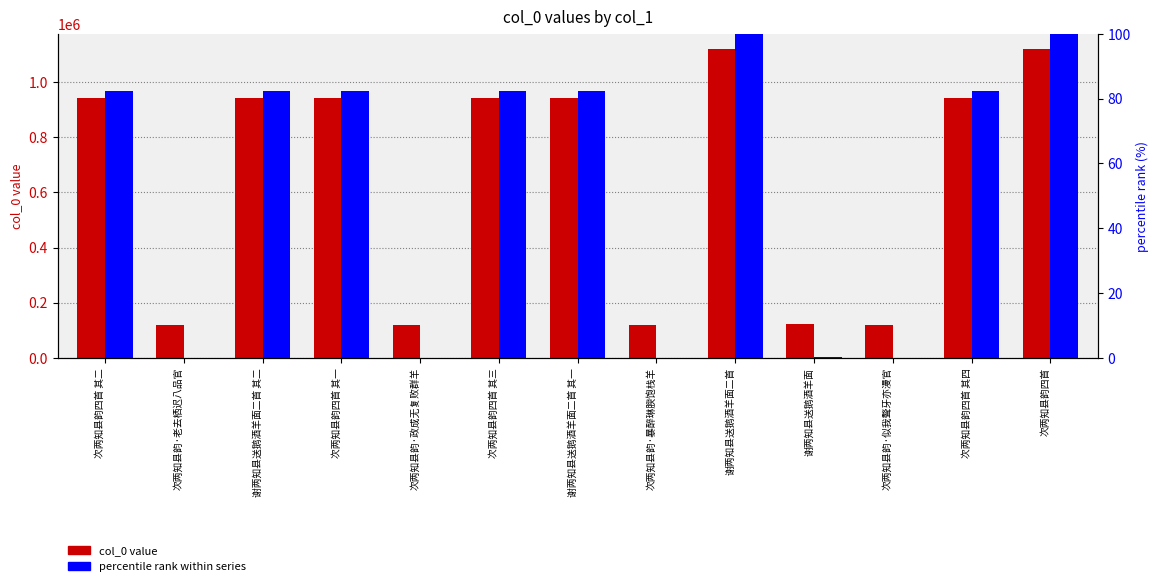

What is the label of the 12th bar from the right?

次两知县韵·老去栖迟八品官